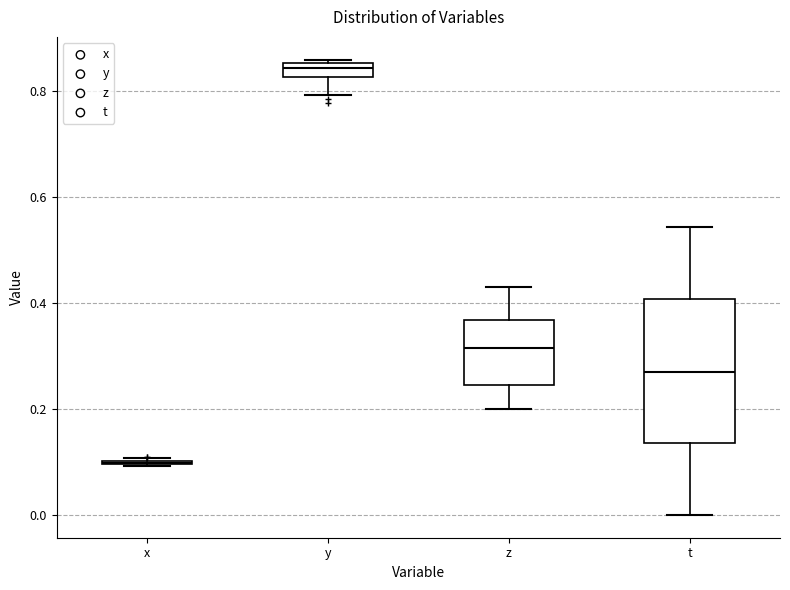

Comparing the boxes themselves (not the whiskers), which one is the tallest?

t